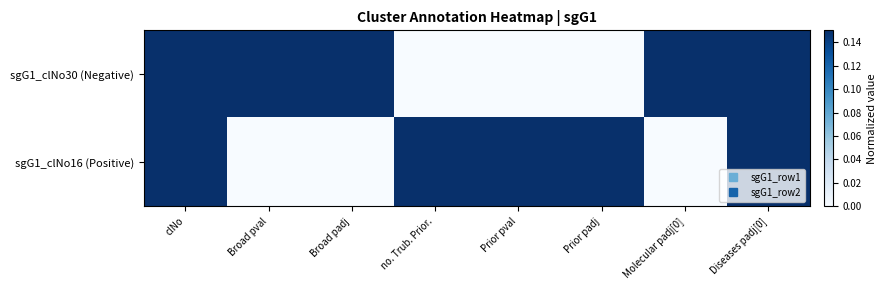

What is the greatest value displayed?

1.0